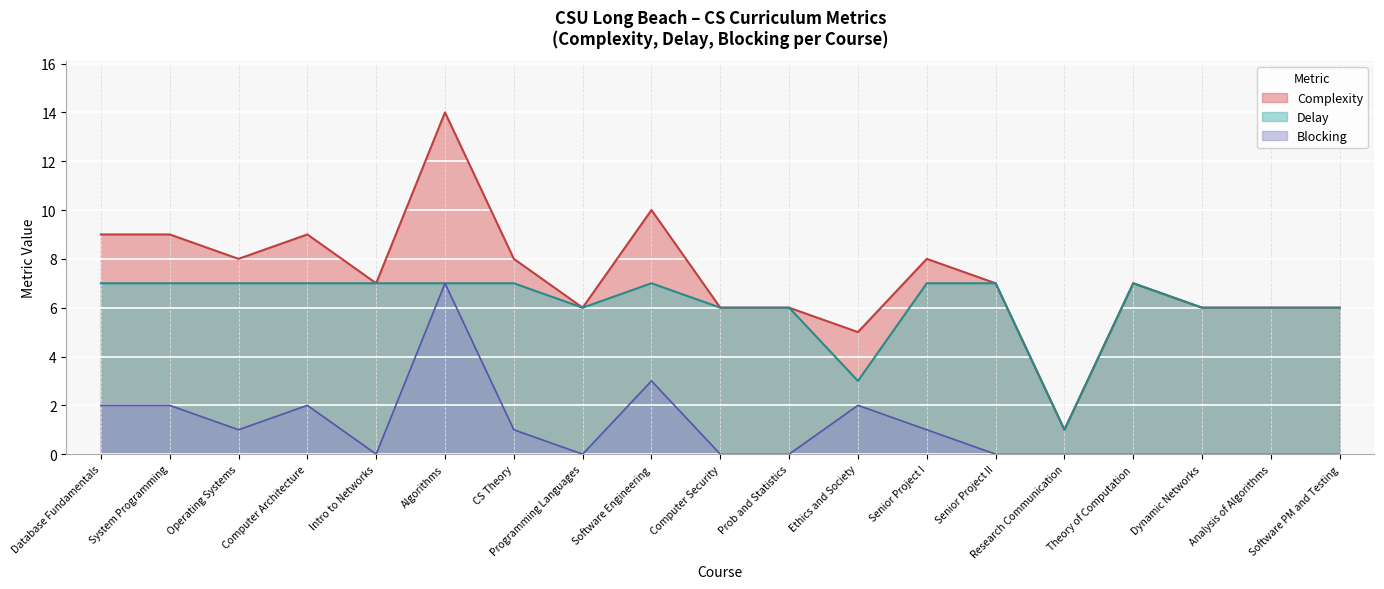

True or false: blocking has more than 1 points higher than both neighbors.

True